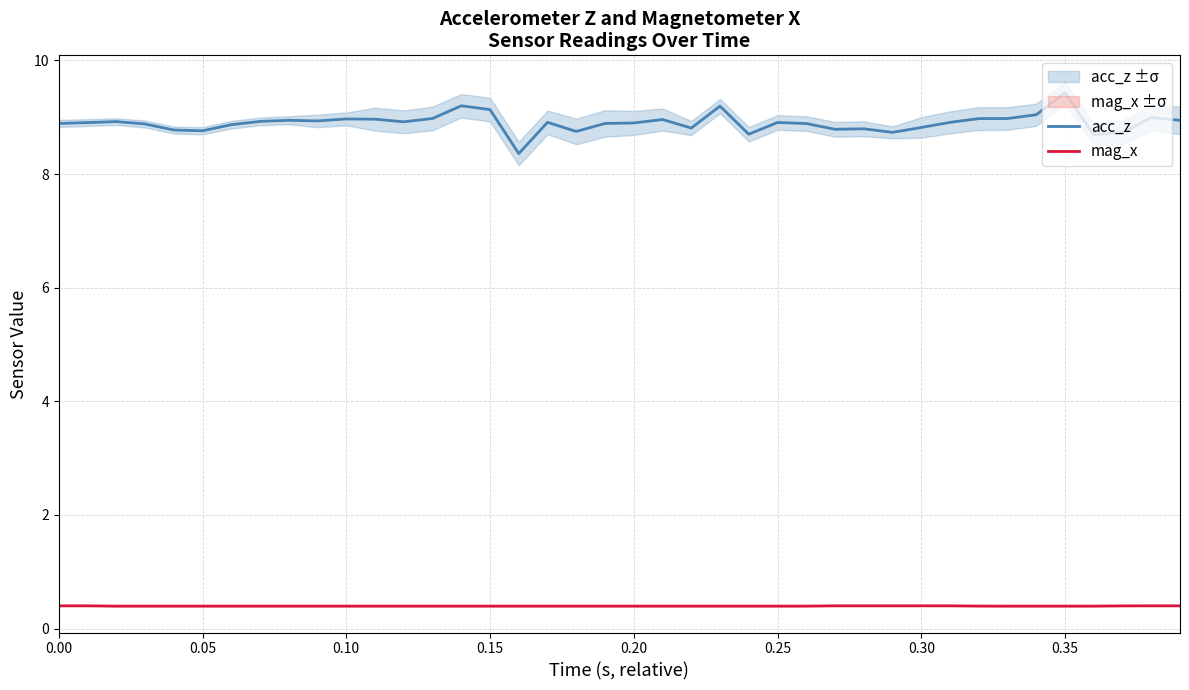

True or false: mag_x has a value of 0.7 at 0.10.

False